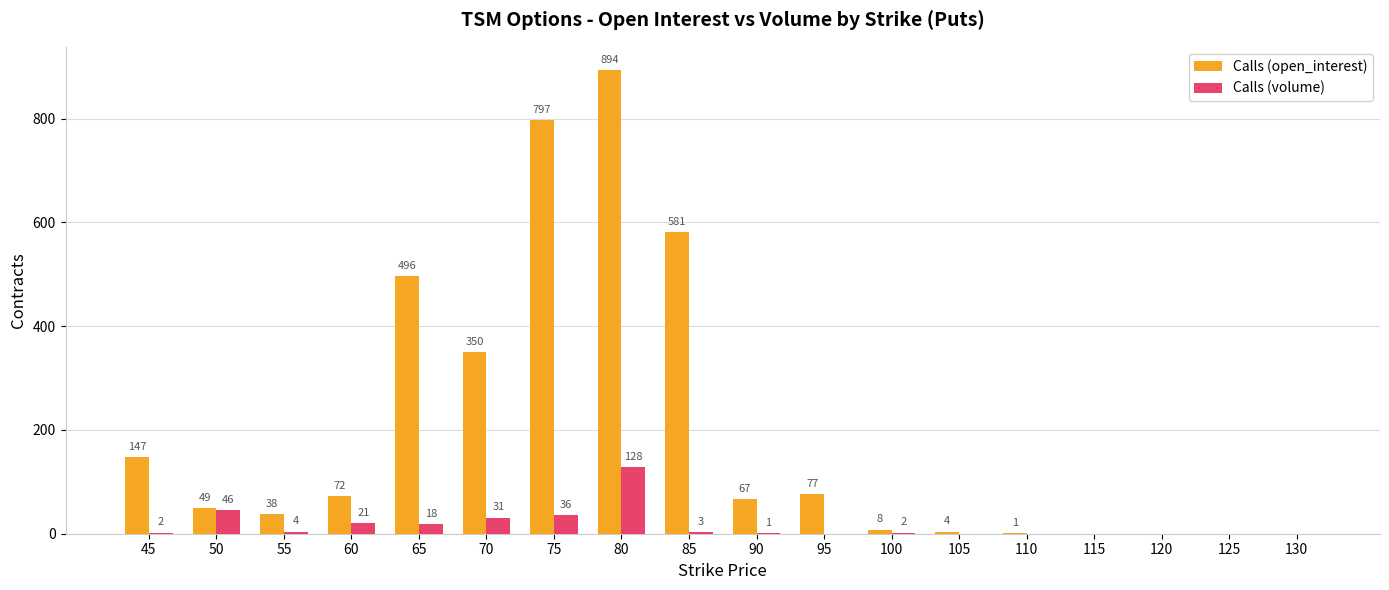

Which series has the widest spread of values?

Calls (open_interest)